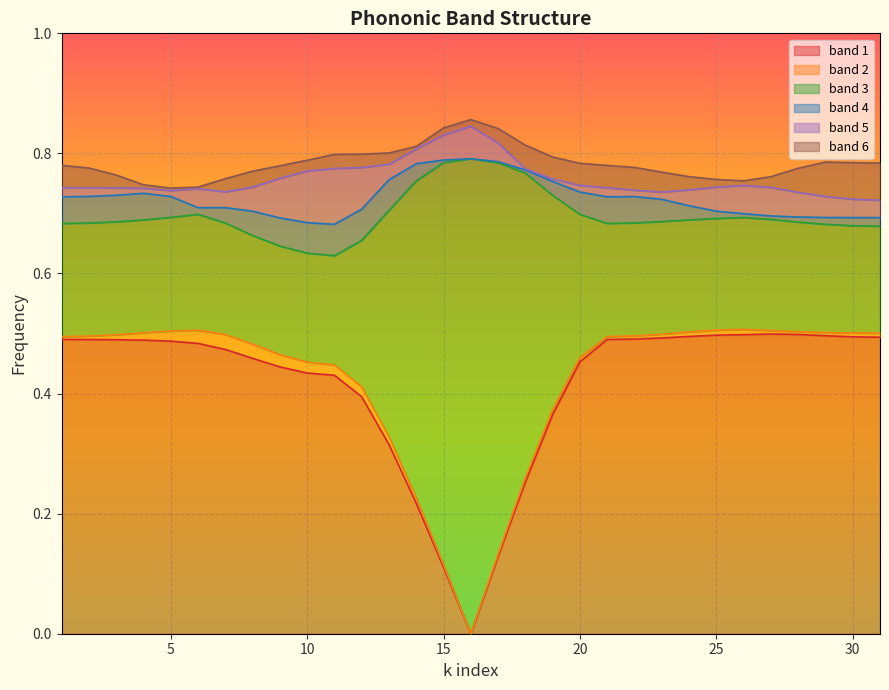

Which category has the lowest value in the band 3 series?

11